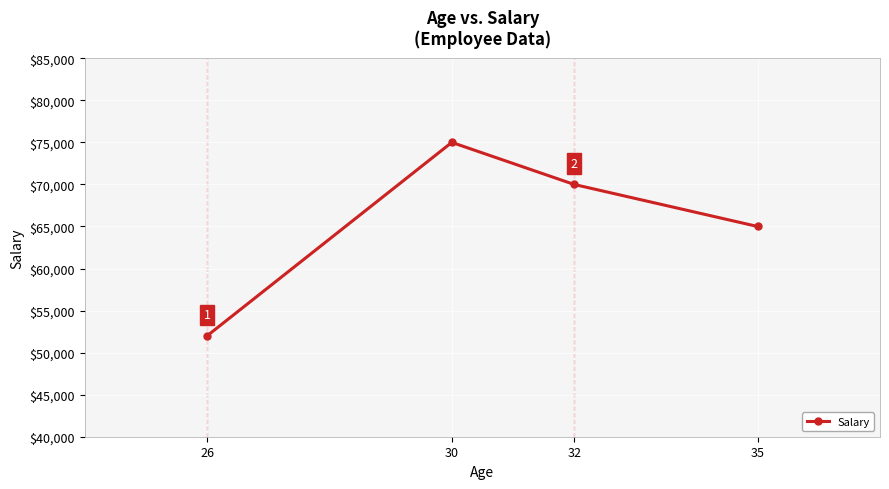

At which category does the chart reach its peak across all series?

30